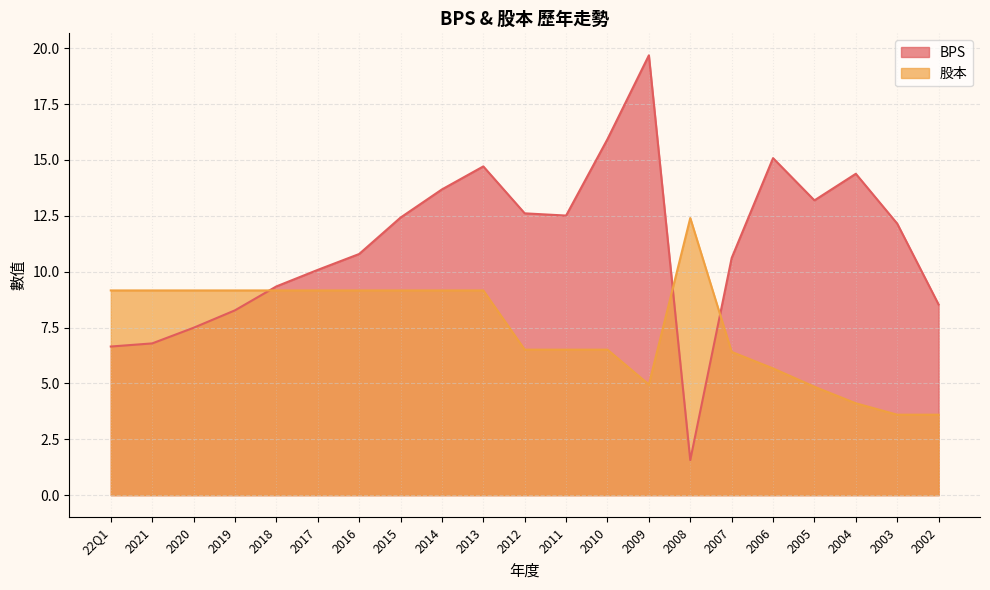

True or false: BPS has a value of 2.3 at 2008.

False